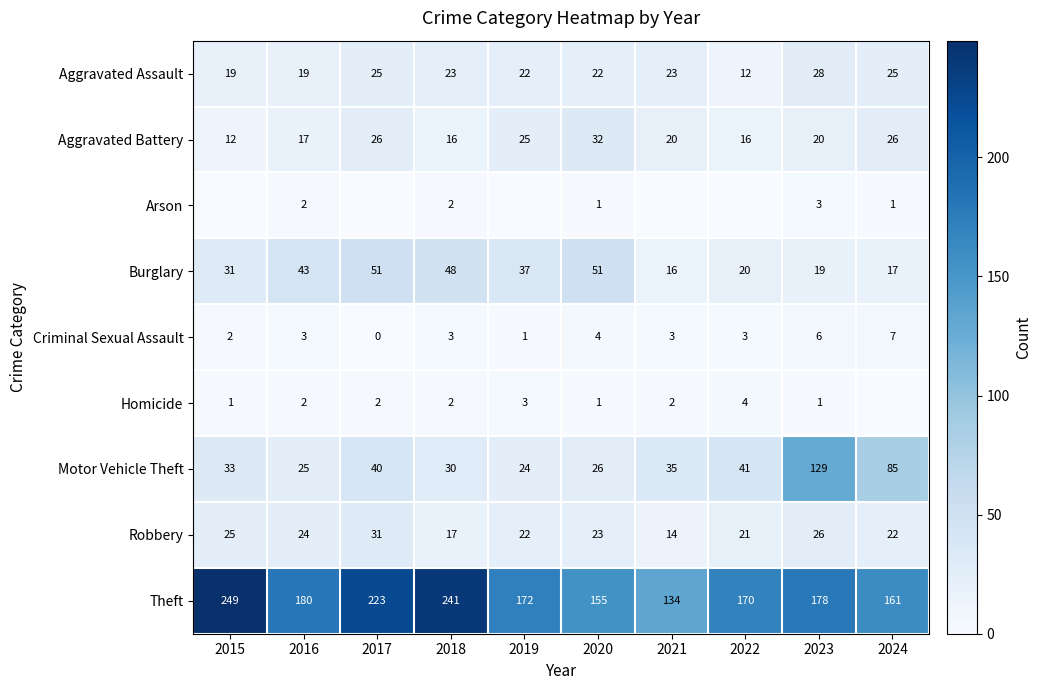

What is the minimum value for Aggravated Battery?

12